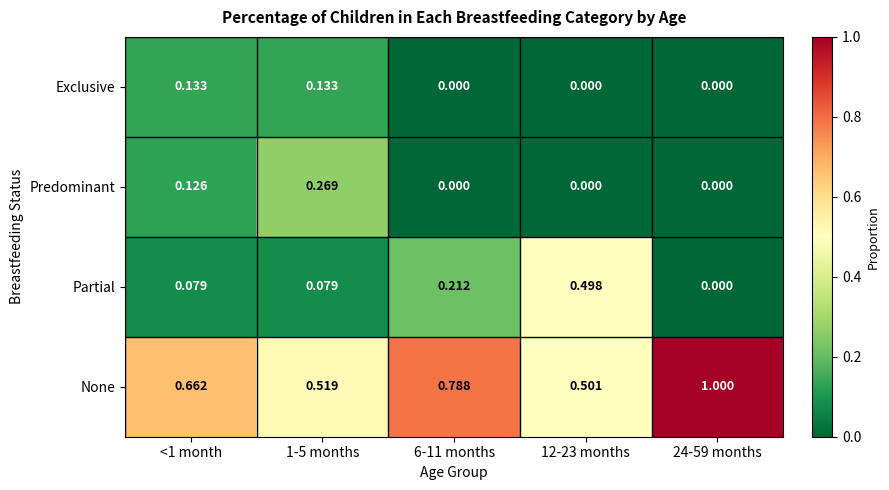

Which series has the largest range (max minus min)?

None